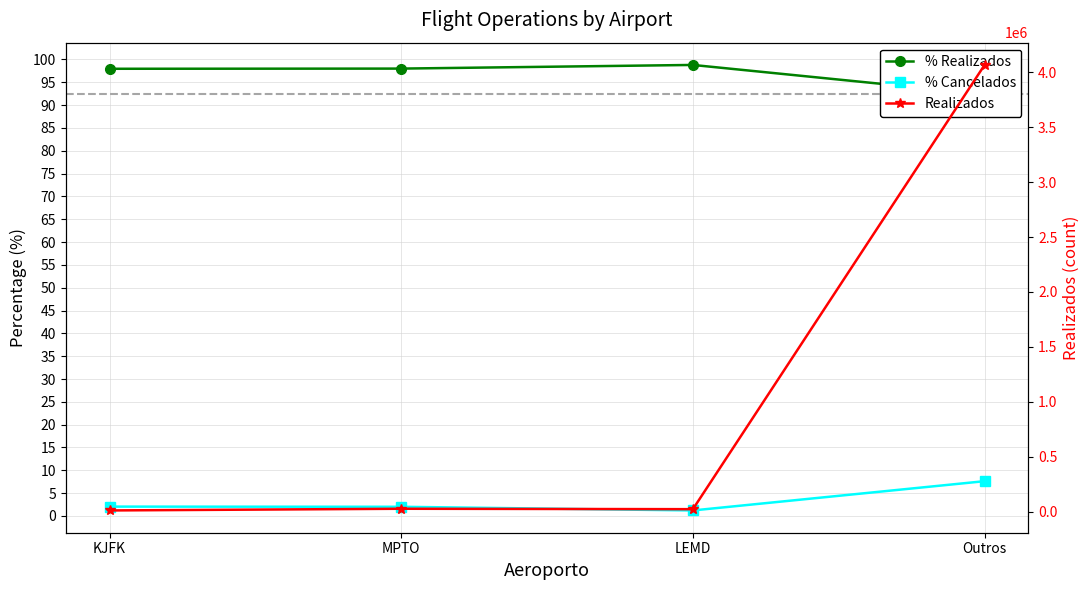

True or false: Realizados and % Realizados cross at least once.

False